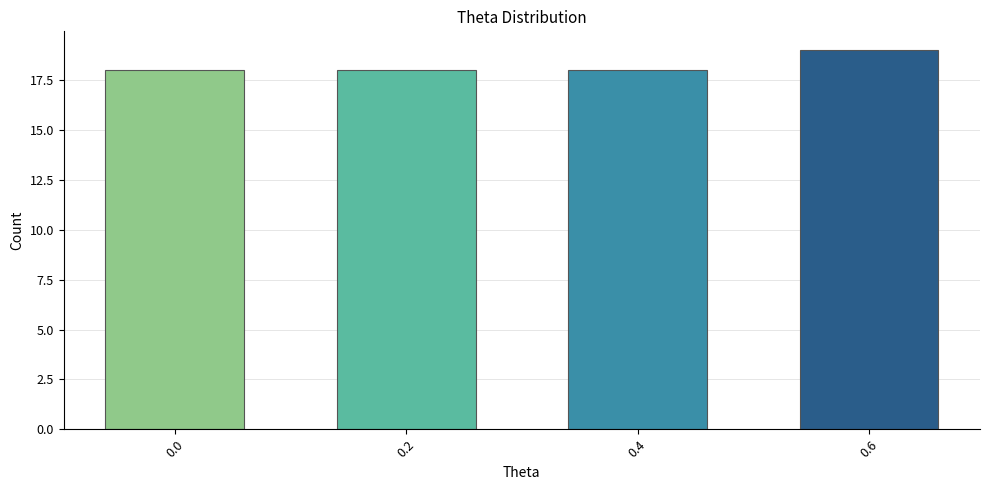

Reading left to right, list all the values displayed in this chart.

18	18	18	19